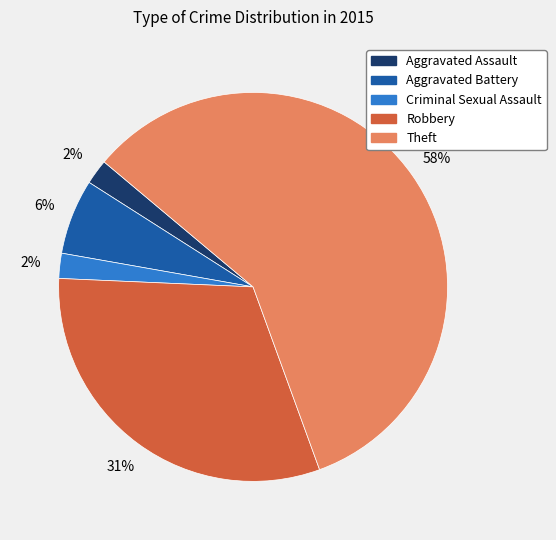

Combined, do Aggravated Assault and Robbery account for over 50%?

No